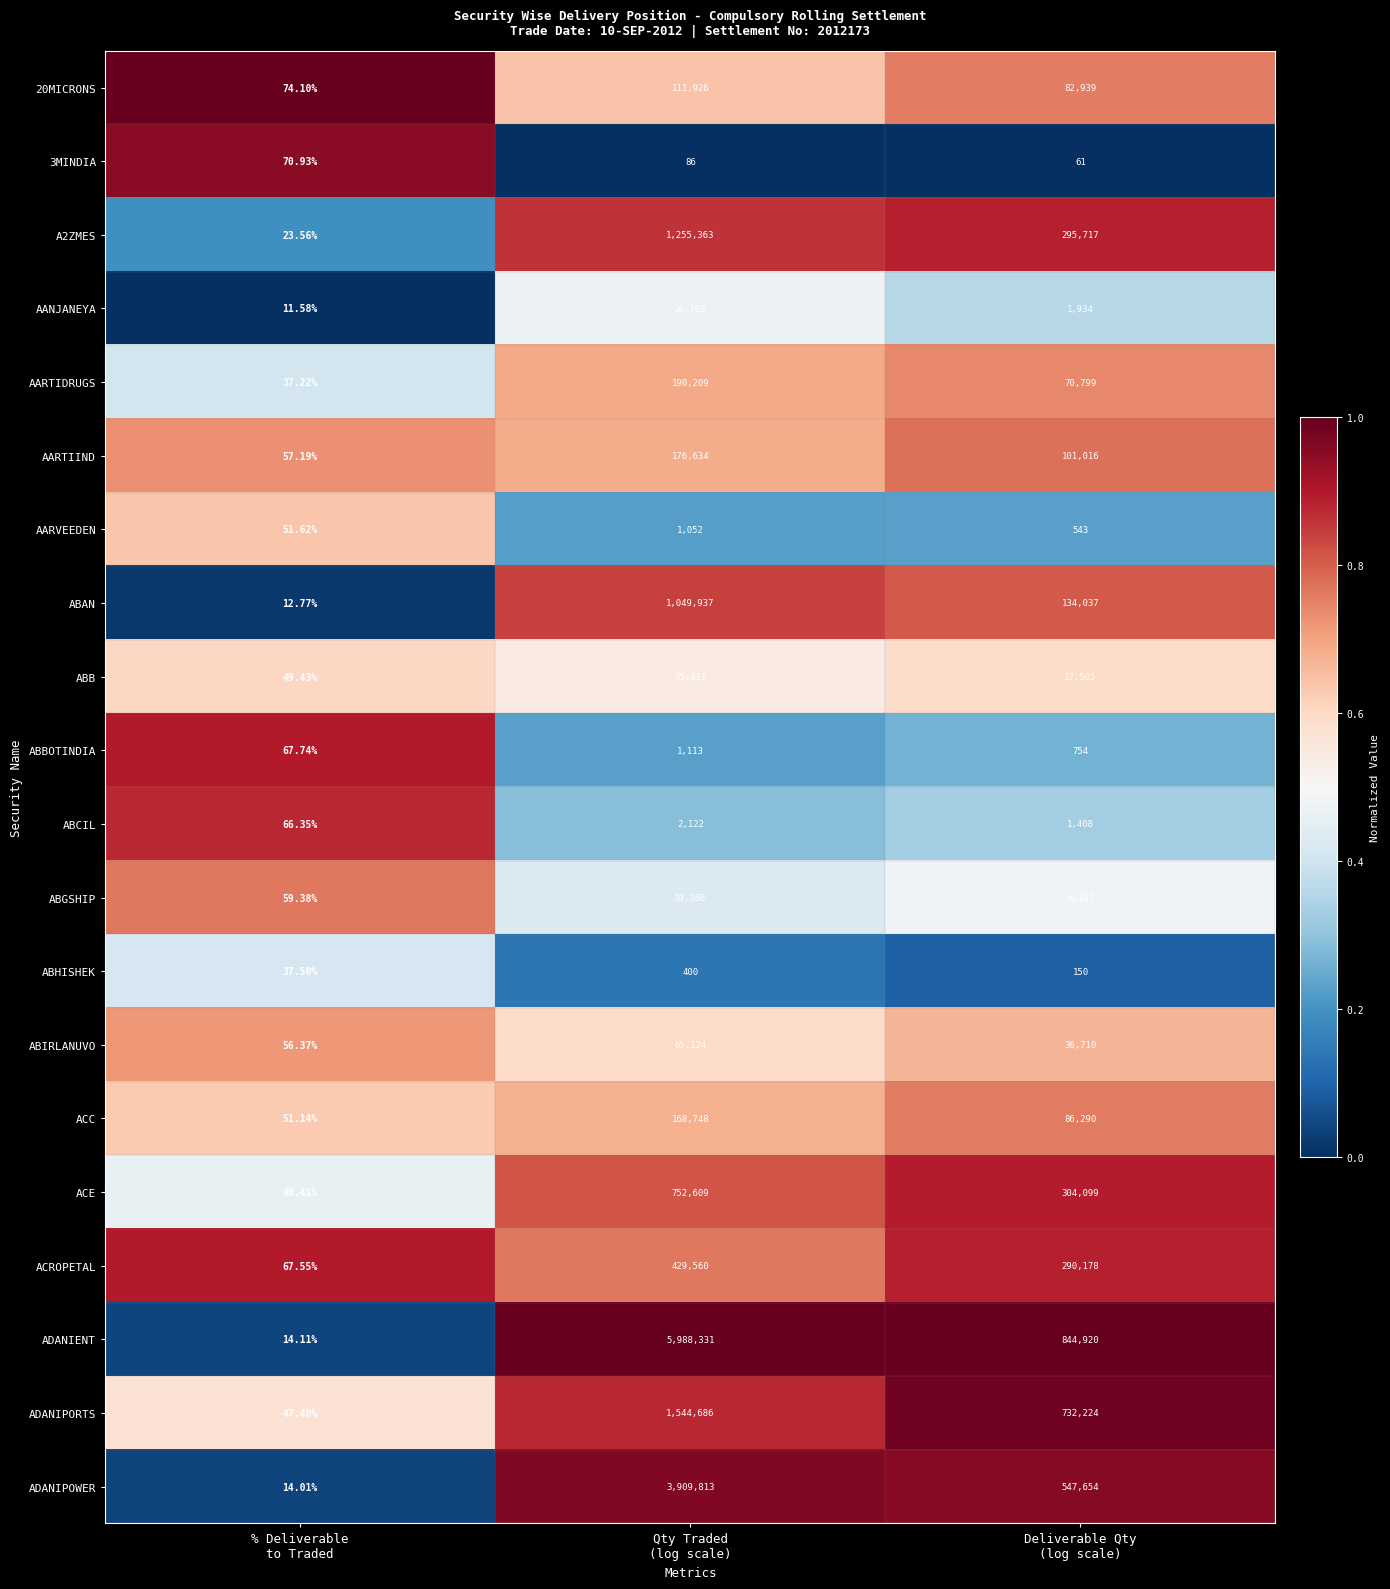

Which series has the widest spread of values?

ADANIENT